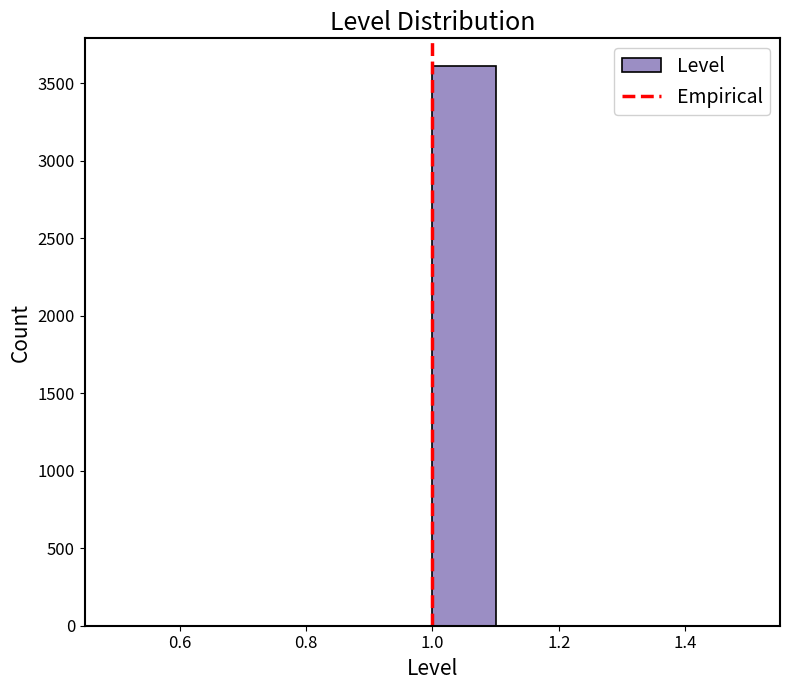

How tall is the bar that spans 1.0 to 1.1 on the x-axis? The values are not printed on the chart, so give them approximately, as read against the axis.

3600